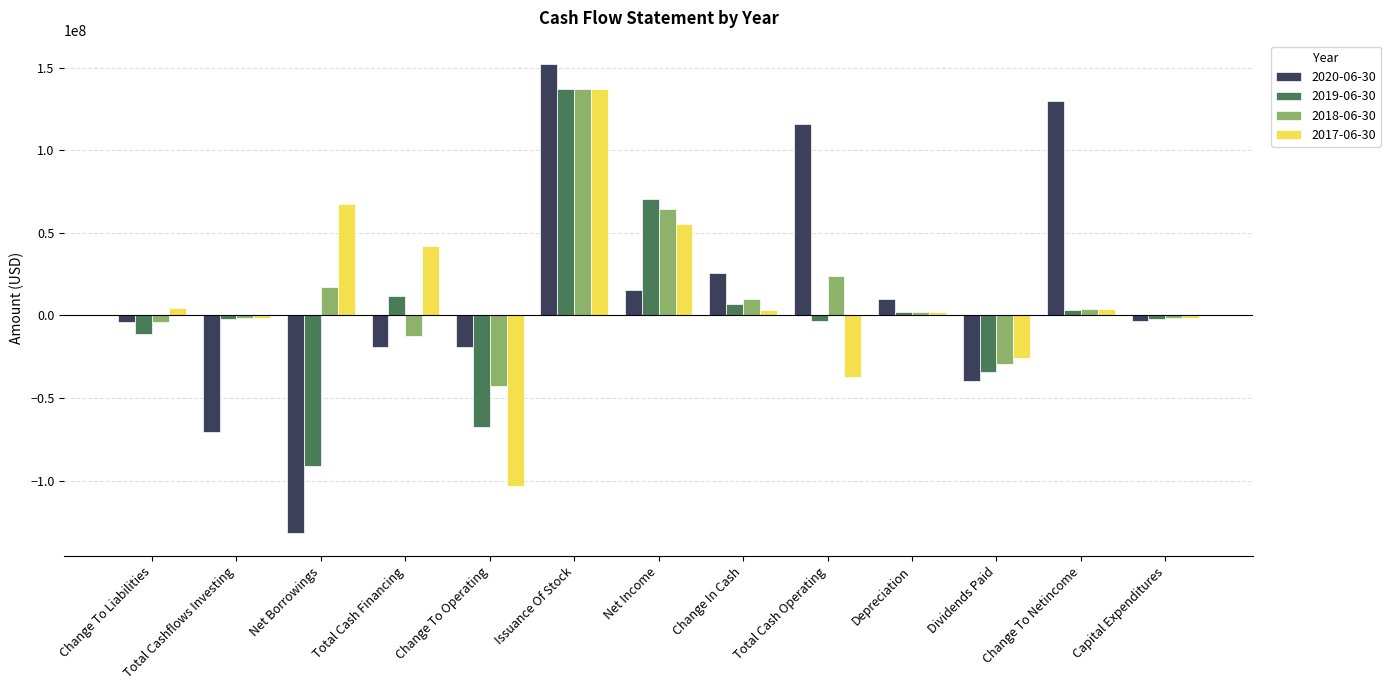

At which category is the sum across all series the highest?

Issuance Of Stock